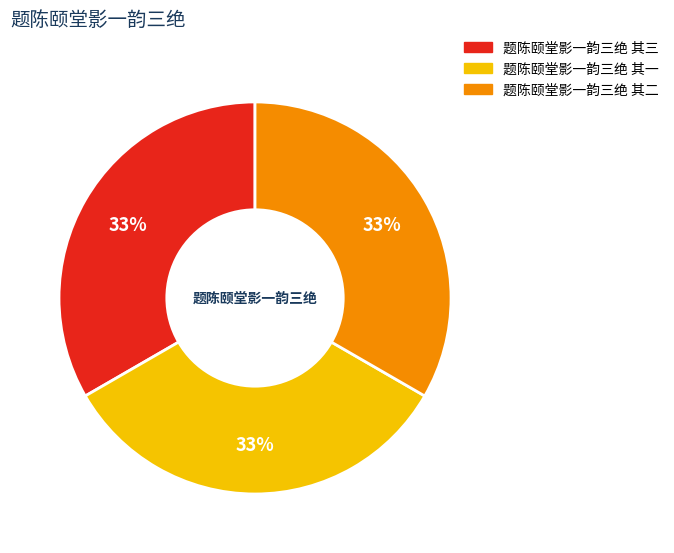

The 题陈颐堂影一韵三绝 其一 slice represents 24% of the pie. True or false?

False